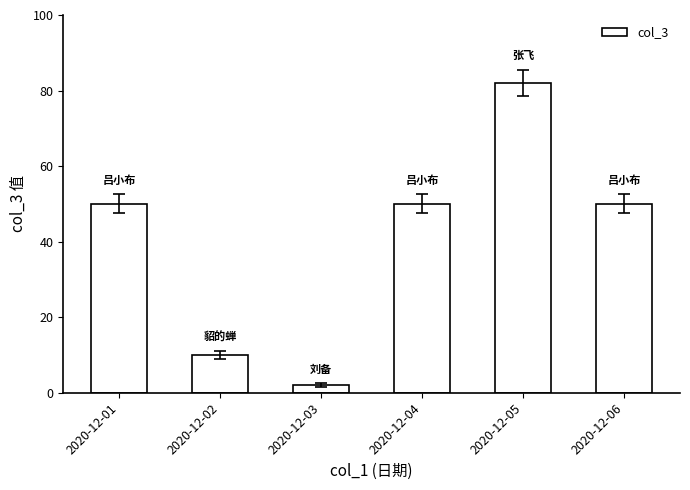

The value at 2020-12-06 is 21. True or false?

False